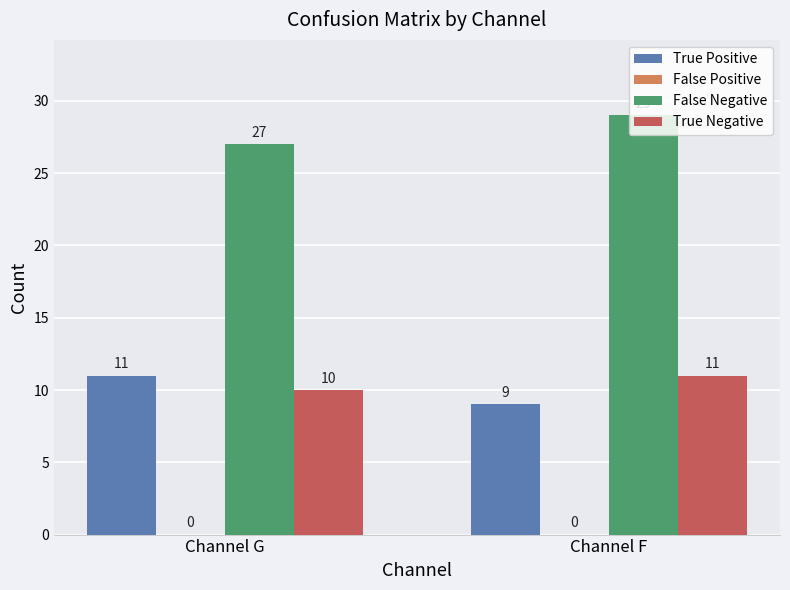

Is the value of False Negative at Channel F greater than the value of True Negative at Channel G?

Yes